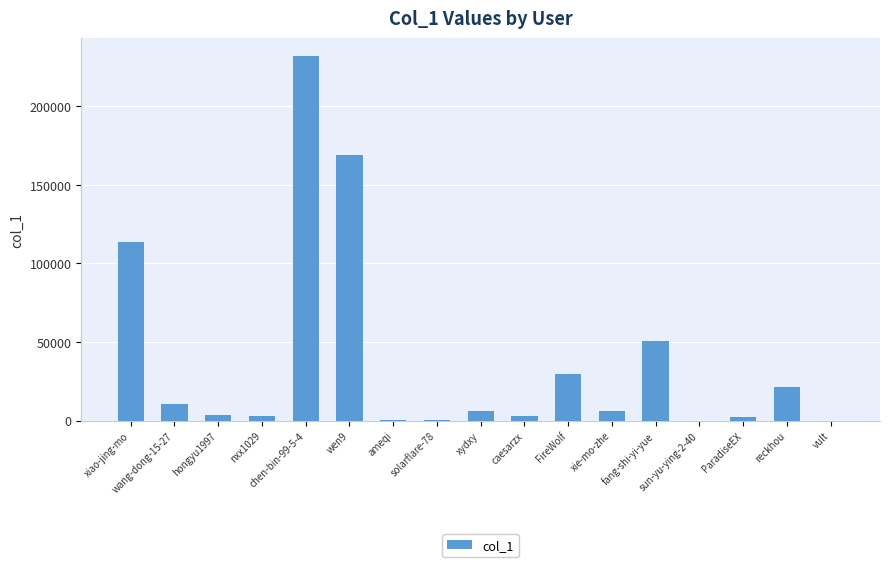

Is it true that the value at xydxy is 6104?

True